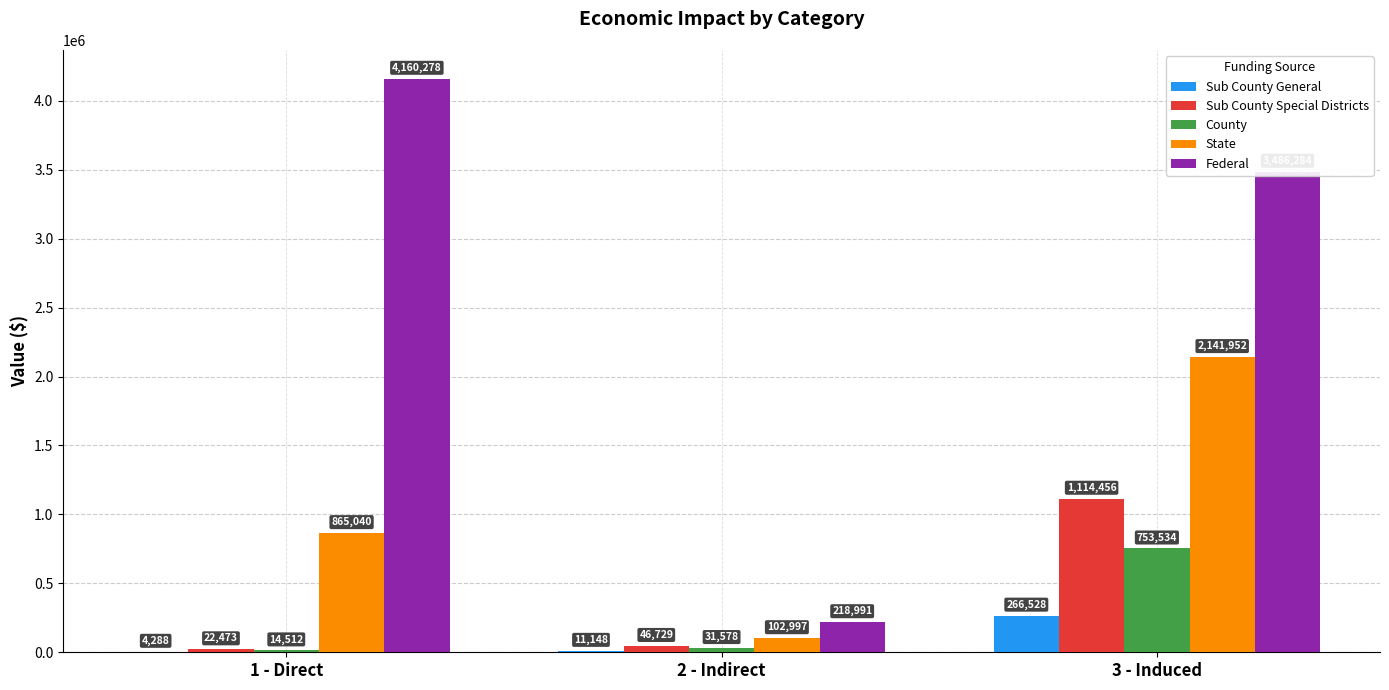

Between 2 - Indirect and 3 - Induced, which series saw the biggest shift?

Federal